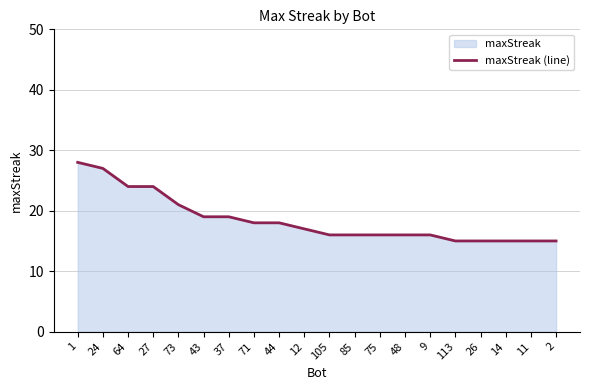

True or false: the data shows 27 at 43.

False